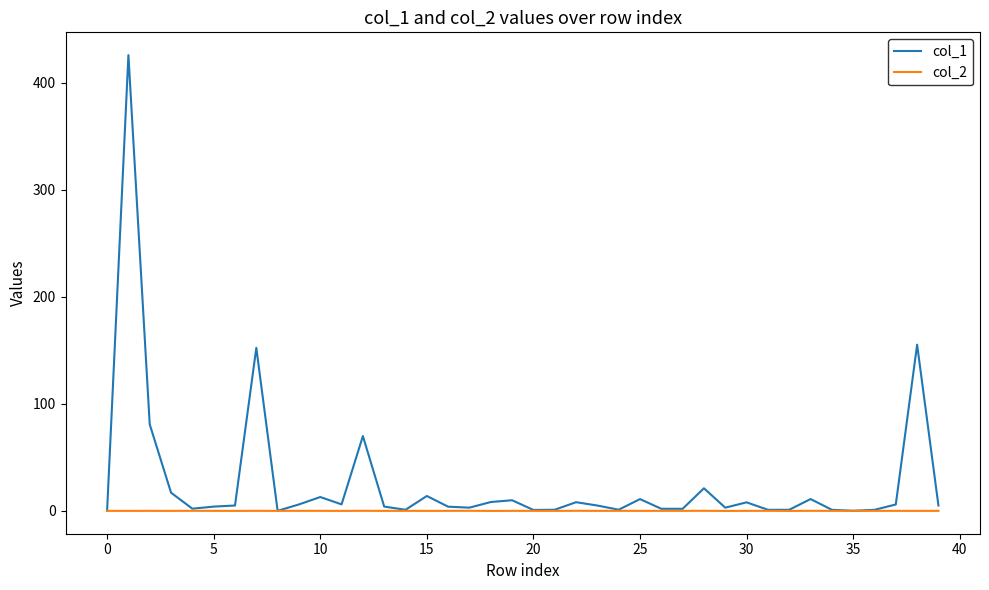

What is the maximum value shown in the chart?

426.0